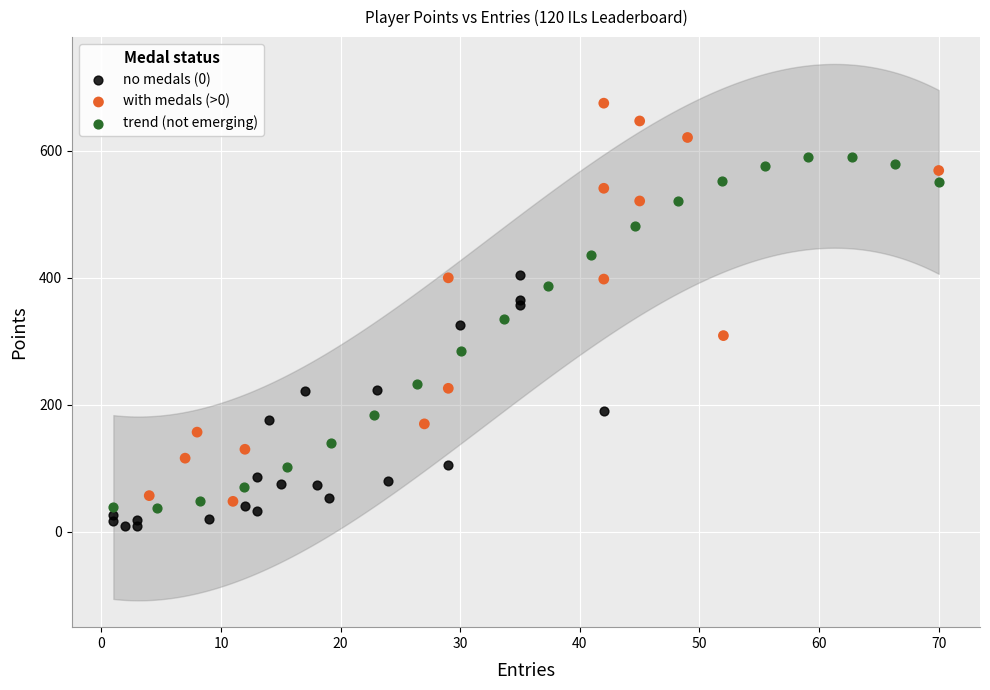

What are all the series names shown in the legend?

no medals (0), with medals (>0), trend (not emerging)